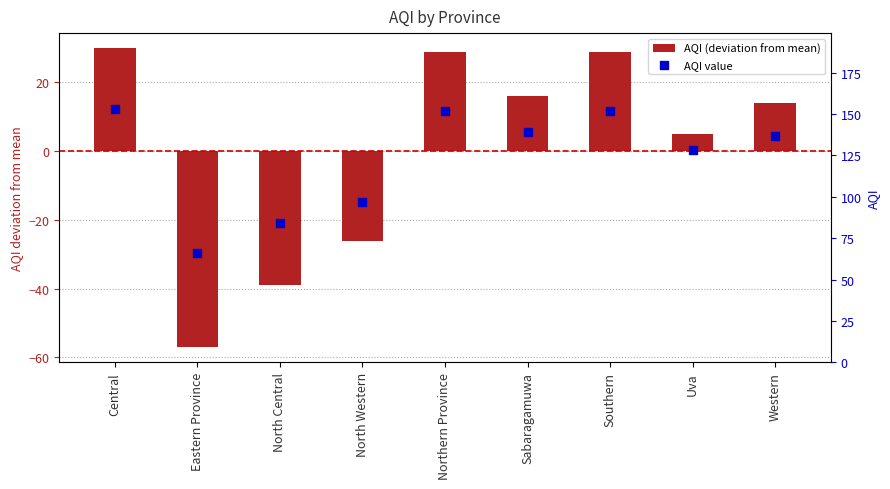

Which series has the largest Y range (max minus min)?

AQI (deviation from mean)